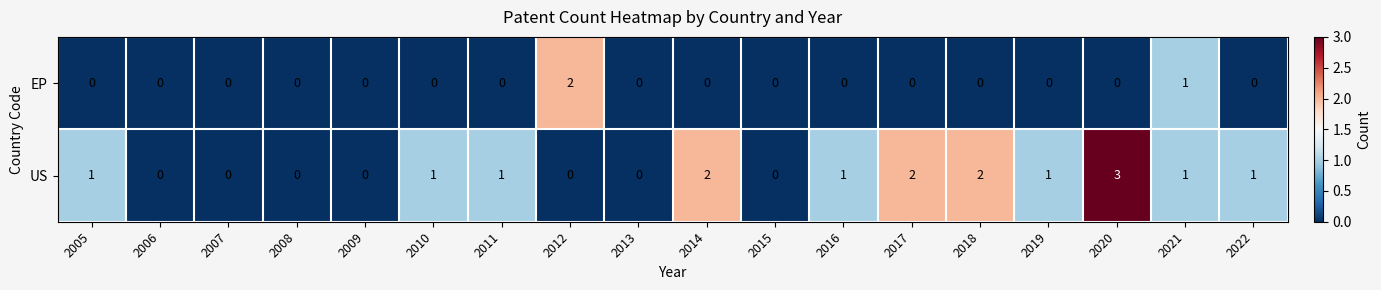

The US series shows 0 at 2006. True or false?

True